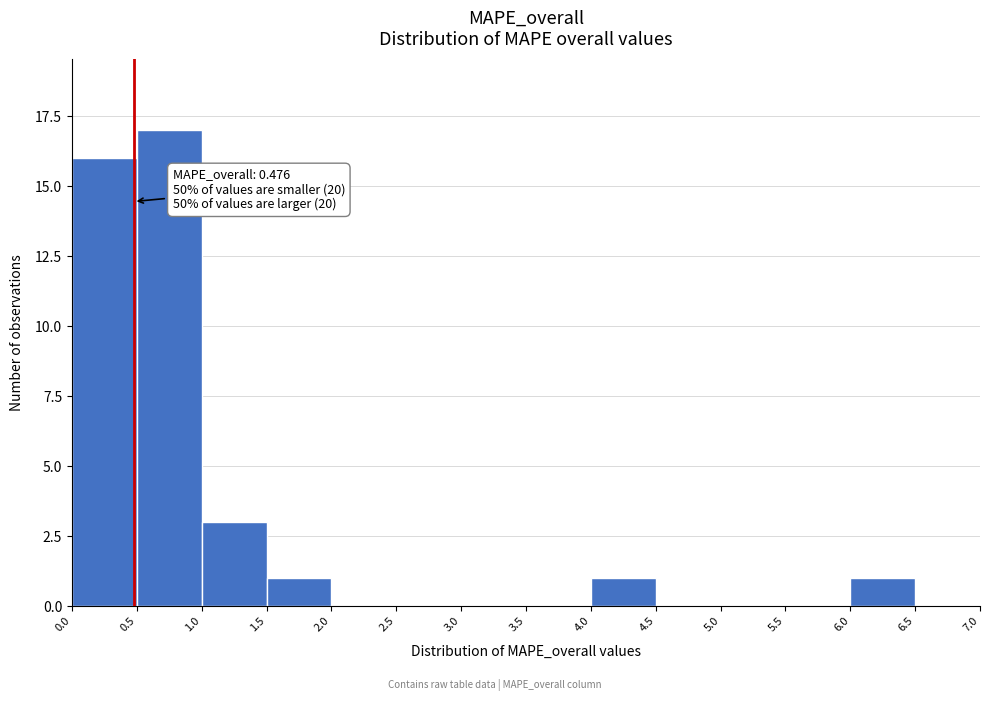

Over which range of the x-axis is the bar tallest?

0.5 to 1.0